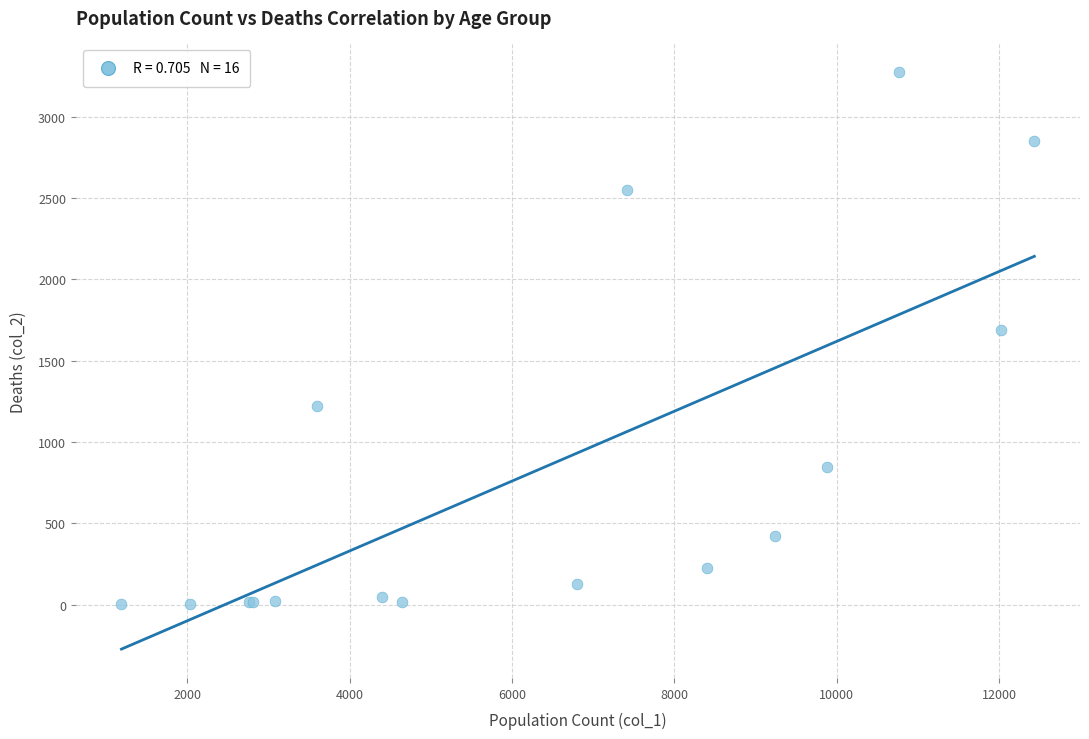

What Y value in the scatter plot is closest to 1638?

1690